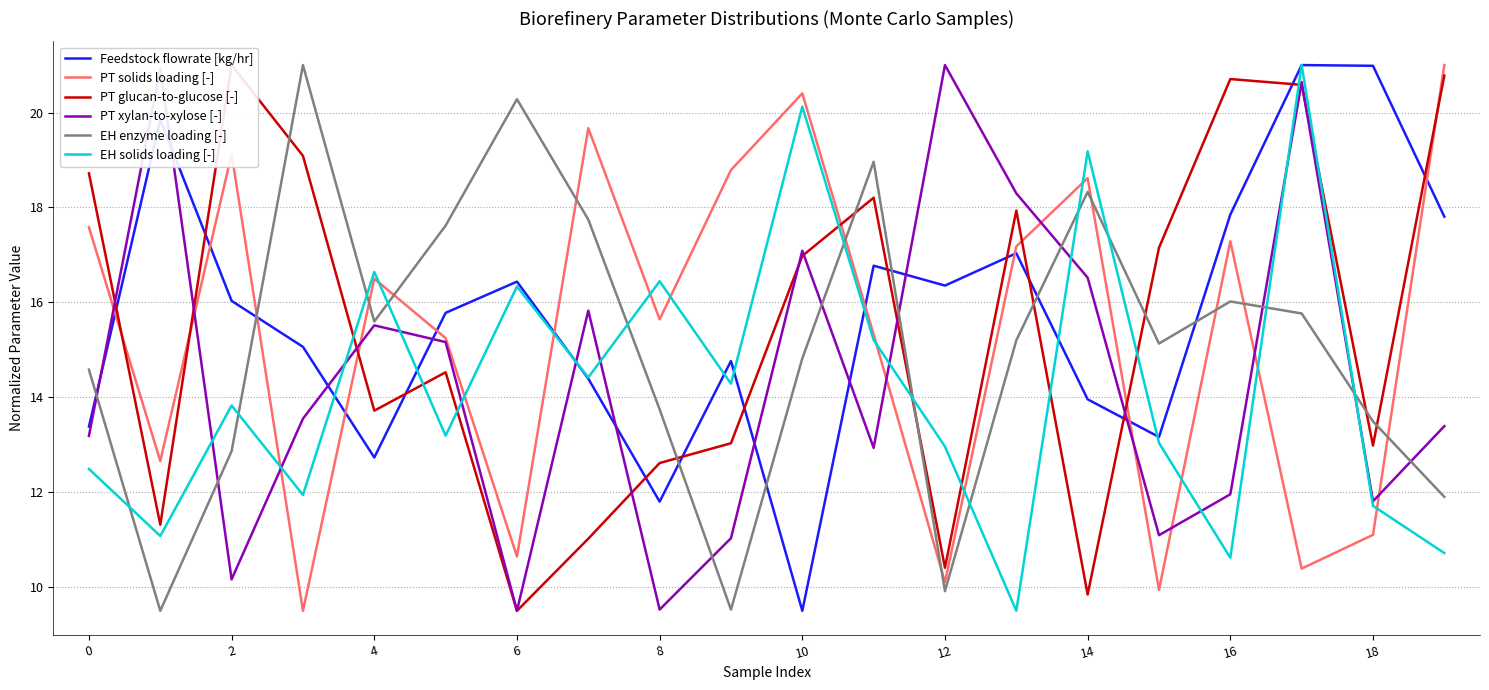

Does the chart display data point markers on the line(s)?

No